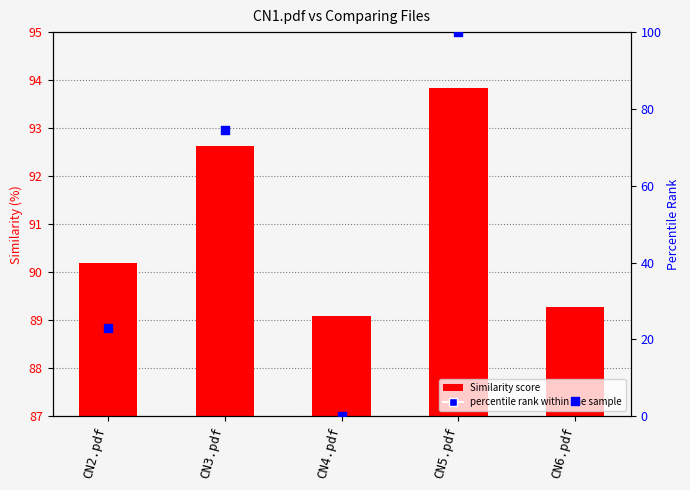

At which category is the sum across all series the highest?

CN5.pdf